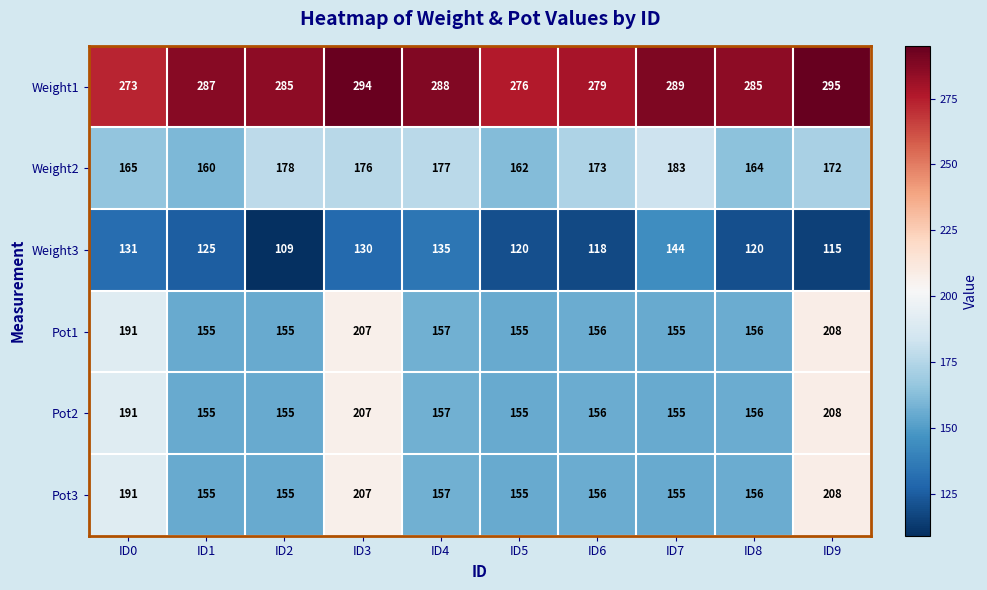

Which series has the largest total across all categories?

Weight1